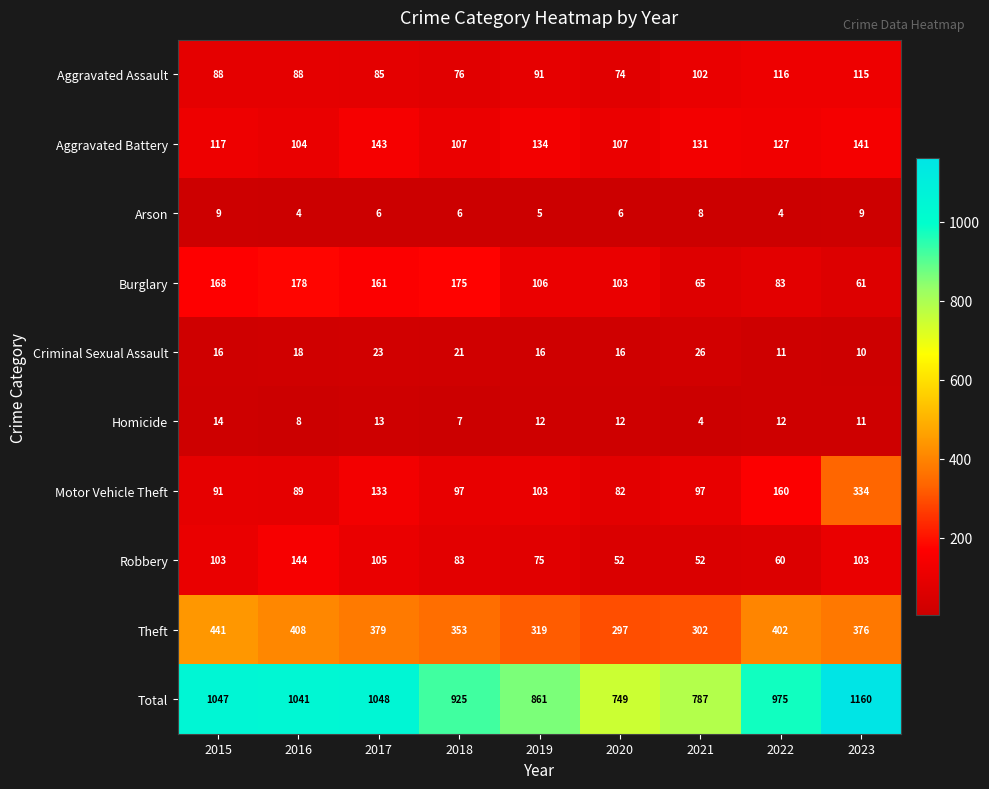

At 2019, list the series in order from smallest to largest.

Arson, Homicide, Criminal Sexual Assault, Robbery, Aggravated Assault, Motor Vehicle Theft, Burglary, Aggravated Battery, Theft, Total